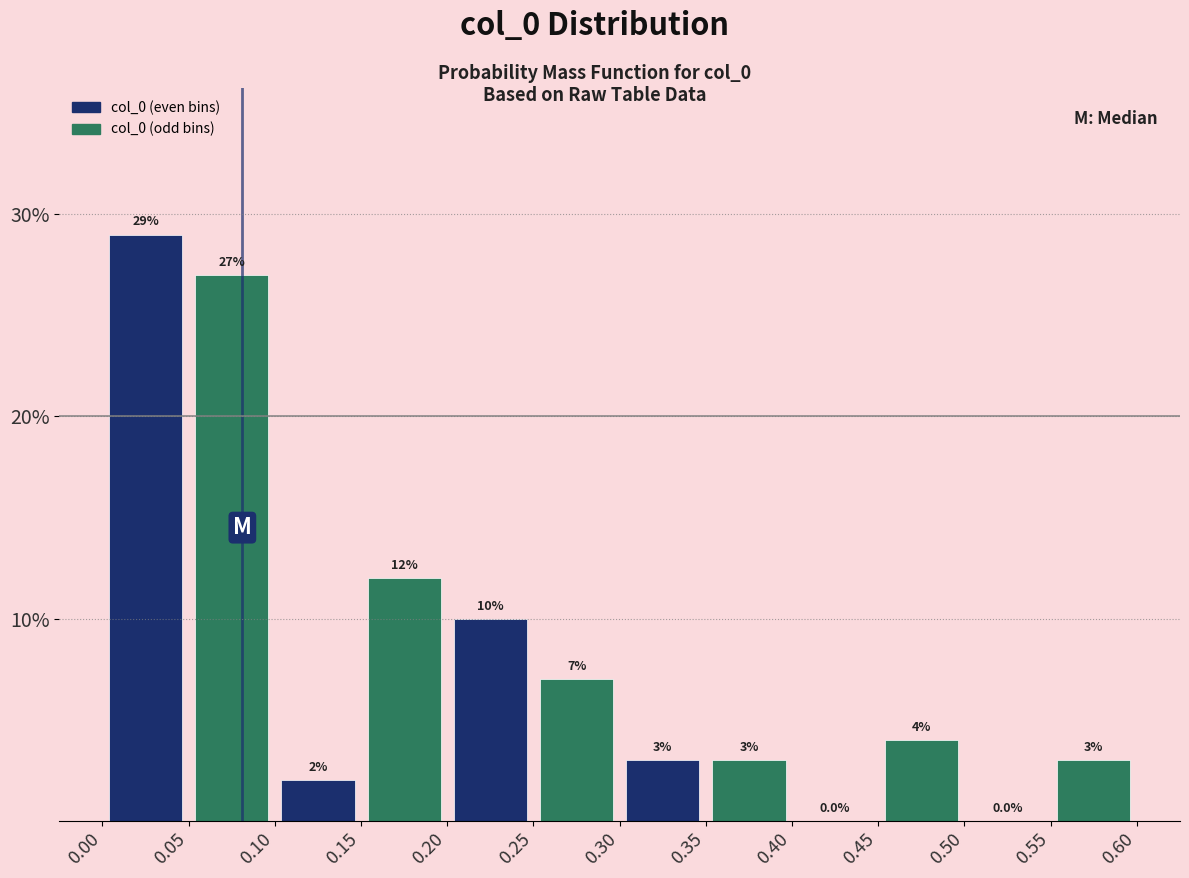

Reading left to right, list every bar in this chart as the range it spans on the x-axis followed by its height.

0.00 to 0.05: 29.0
0.05 to 0.10: 27.0
0.10 to 0.15: 2.0
0.15 to 0.20: 12.0
0.20 to 0.25: 10.0
0.25 to 0.30: 7.0
0.30 to 0.35: 3.0
0.35 to 0.40: 3.0
0.40 to 0.45: 0.0
0.45 to 0.50: 4.0
0.50 to 0.55: 0.0
0.55 to 0.60: 3.0